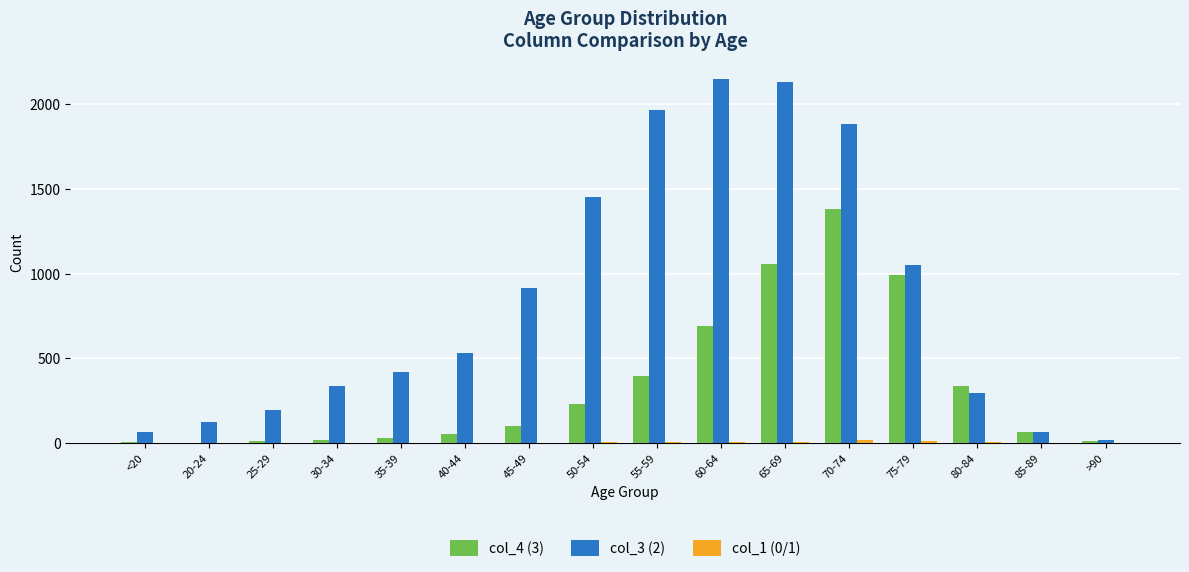

Which series has the largest total across all categories?

col_3 (2)